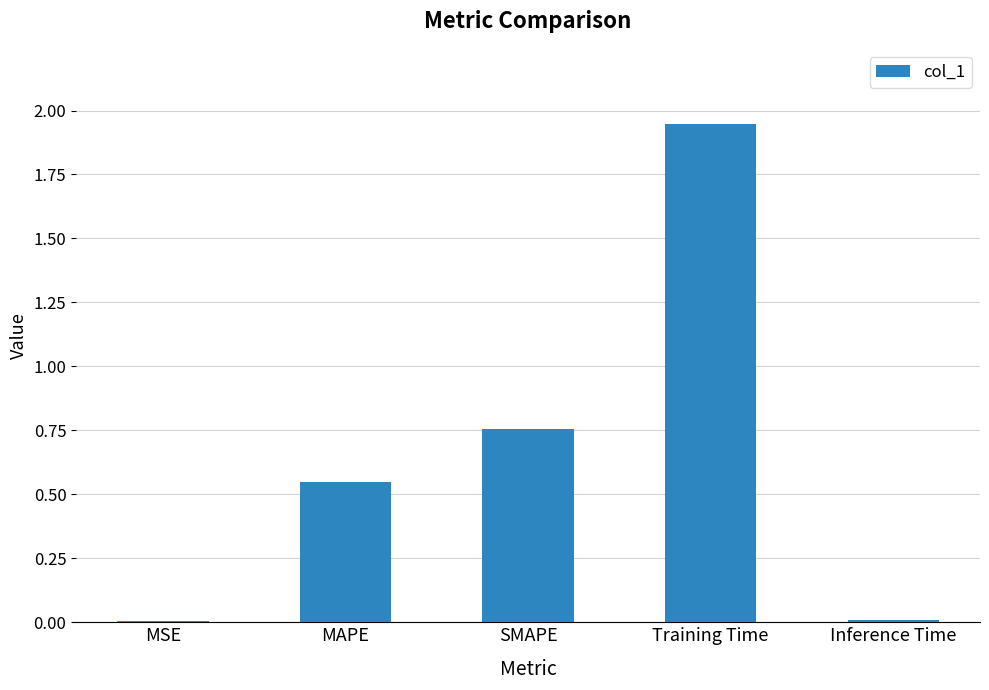

What is the label of the 5th bar from the left?

Inference Time